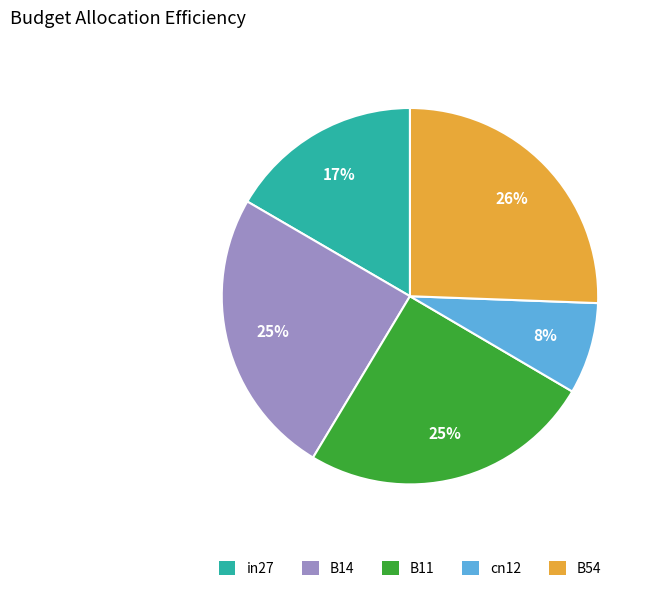

To the nearest percent, what is the average slice percentage?

20%